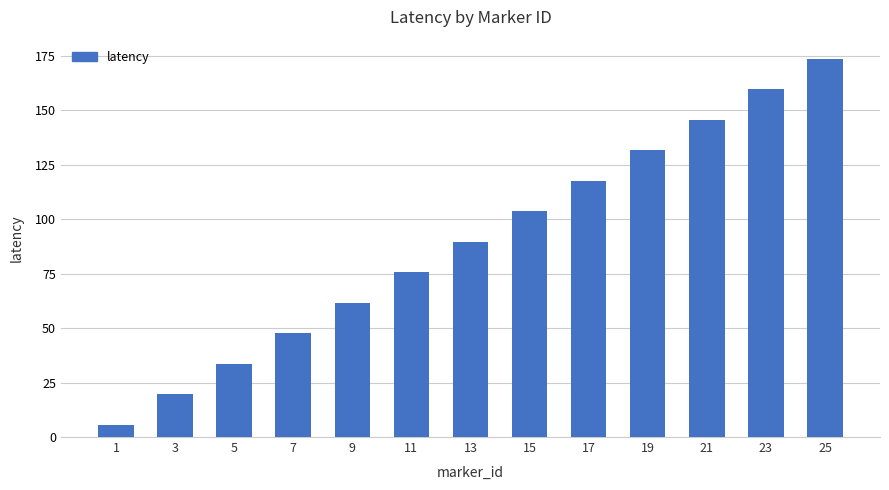

What is the minimum value shown in the chart?

5.7